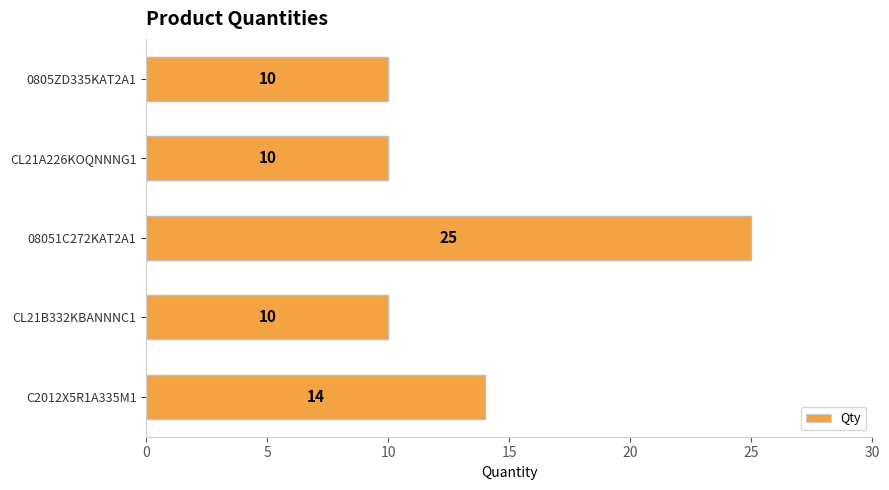

Where is the data nearest to the value 17?

C2012X5R1A335M1